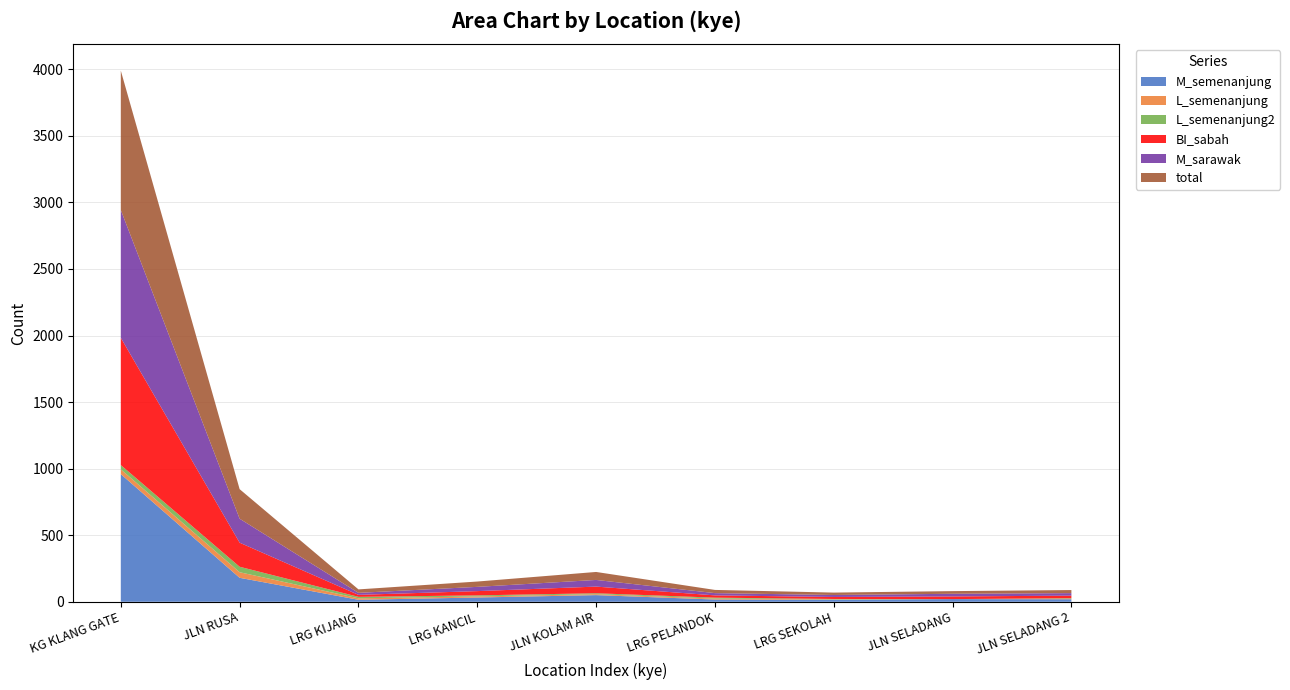

Reading right to left, list all the values displayed in this chart.

total: 9=23	8=20	7=18	6=24	5=60	4=40	3=26	2=222	1=1047
M_semenanjung: 9=19	8=20	7=15	6=17	5=50	4=32	3=15	2=180	1=959
L_semenanjung2: 9=4	8=0	7=3	6=7	5=7	4=8	3=11	2=41	1=32
BI_sabah: 9=19	8=20	7=15	6=17	5=50	4=32	3=15	2=181	1=956
M_sarawak: 9=19	8=20	7=15	6=17	5=50	4=32	3=15	2=180	1=960
L_semenanjung: 9=4	8=0	7=3	6=7	5=7	4=8	3=11	2=42	1=36